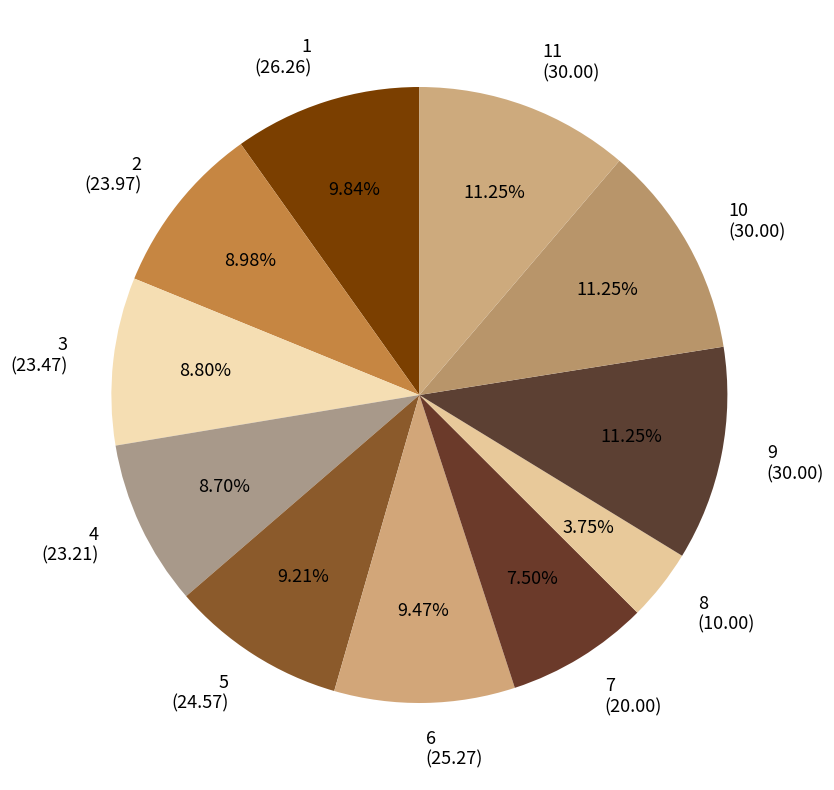

Does 5 account for over 50% of the chart?

No